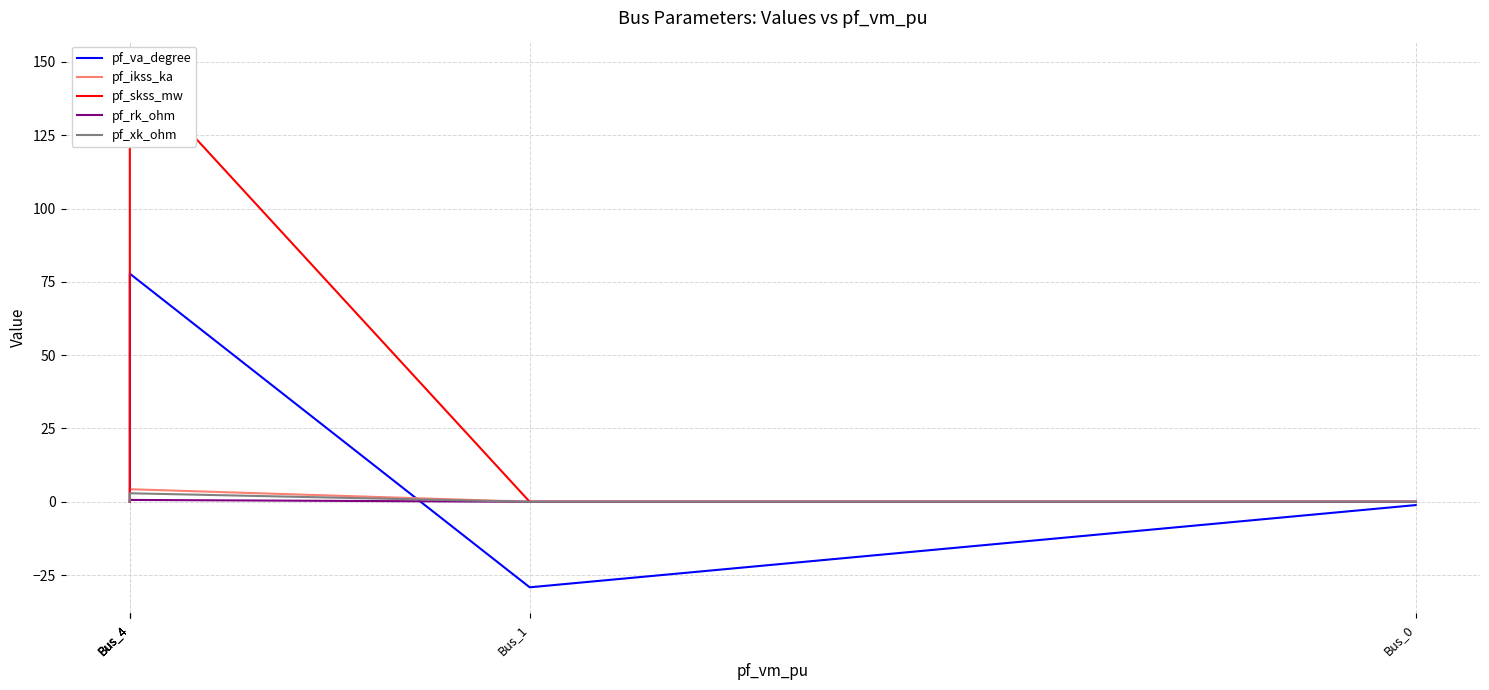

Which series changed the most between Bus_0 and Bus_4?

pf_va_degree